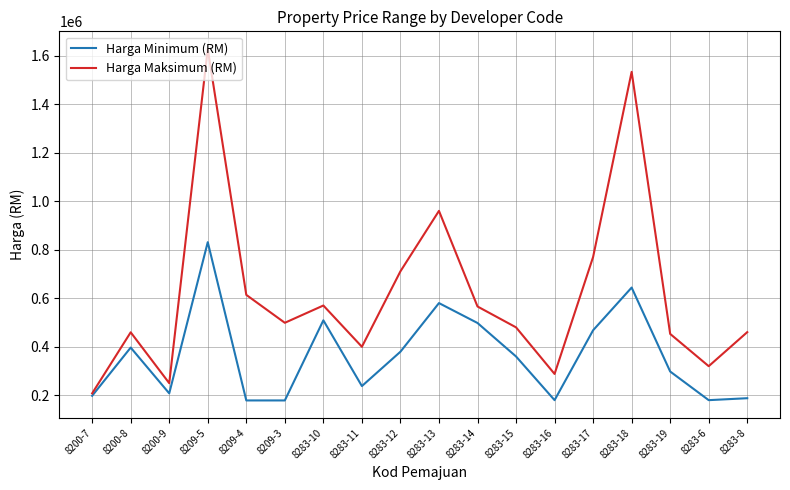

Is the value of Harga Minimum (RM) at 8283-8 greater than the value of Harga Maksimum (RM) at 8283-6?

No